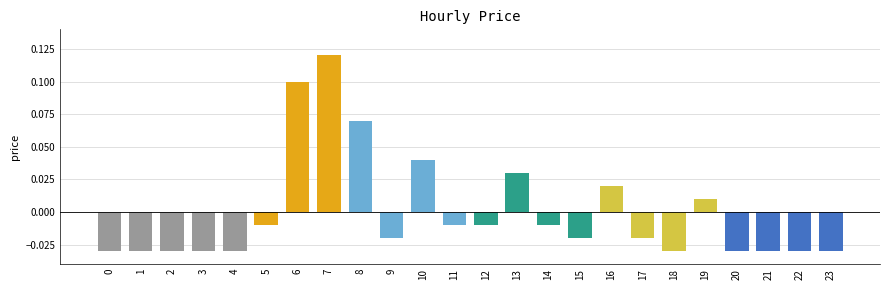

Which label corresponds to the largest value in the chart?

7